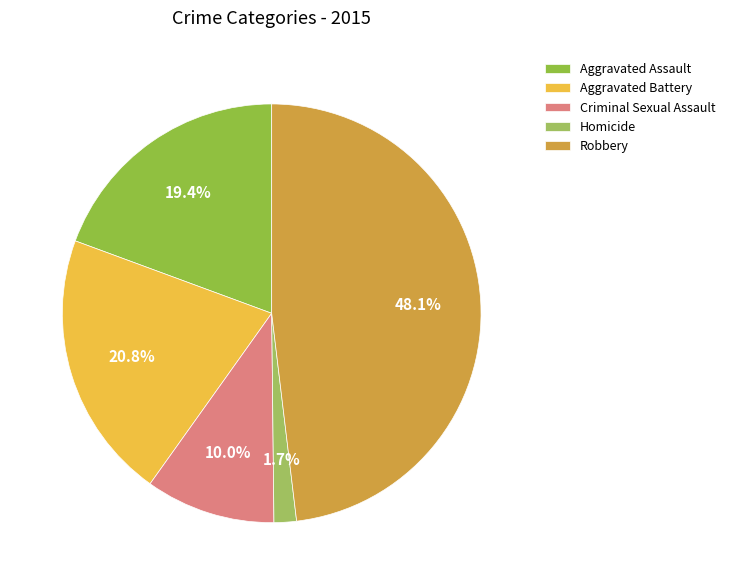

How many slices are in this pie chart?

5